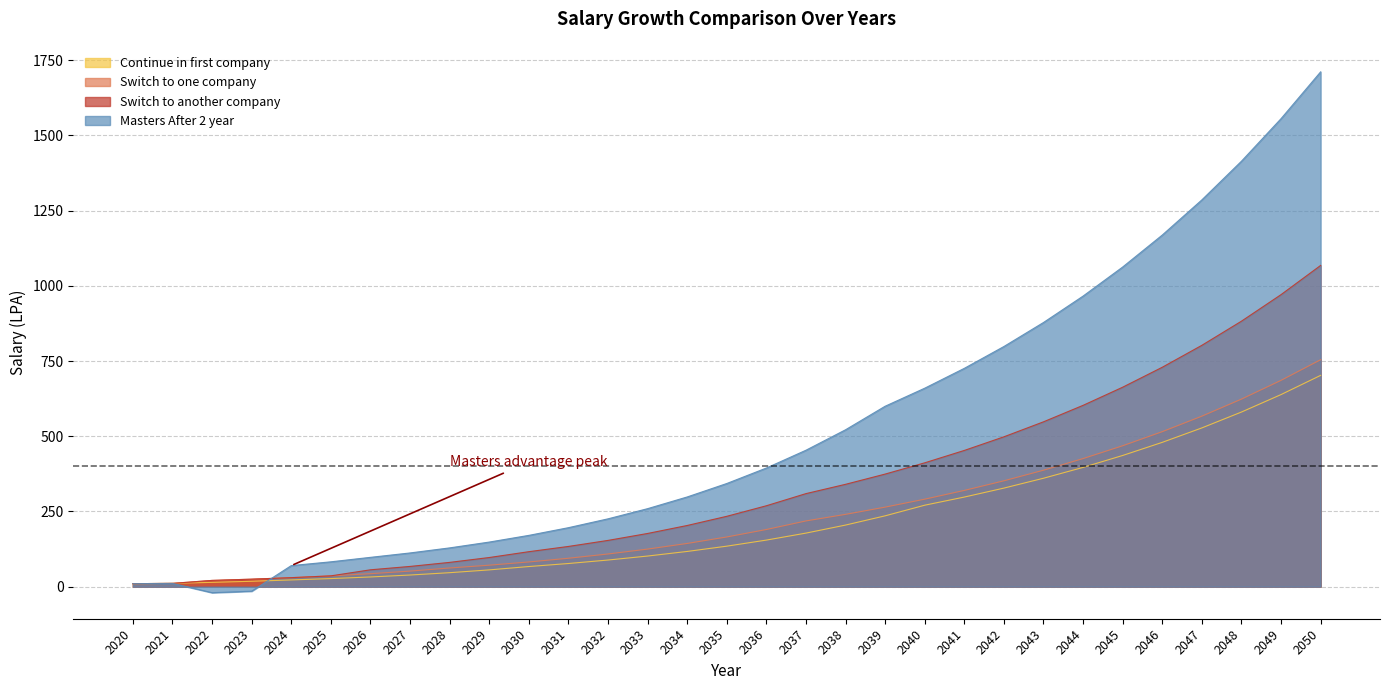

What is the spread (max minus min) of values at 2036?

239.5